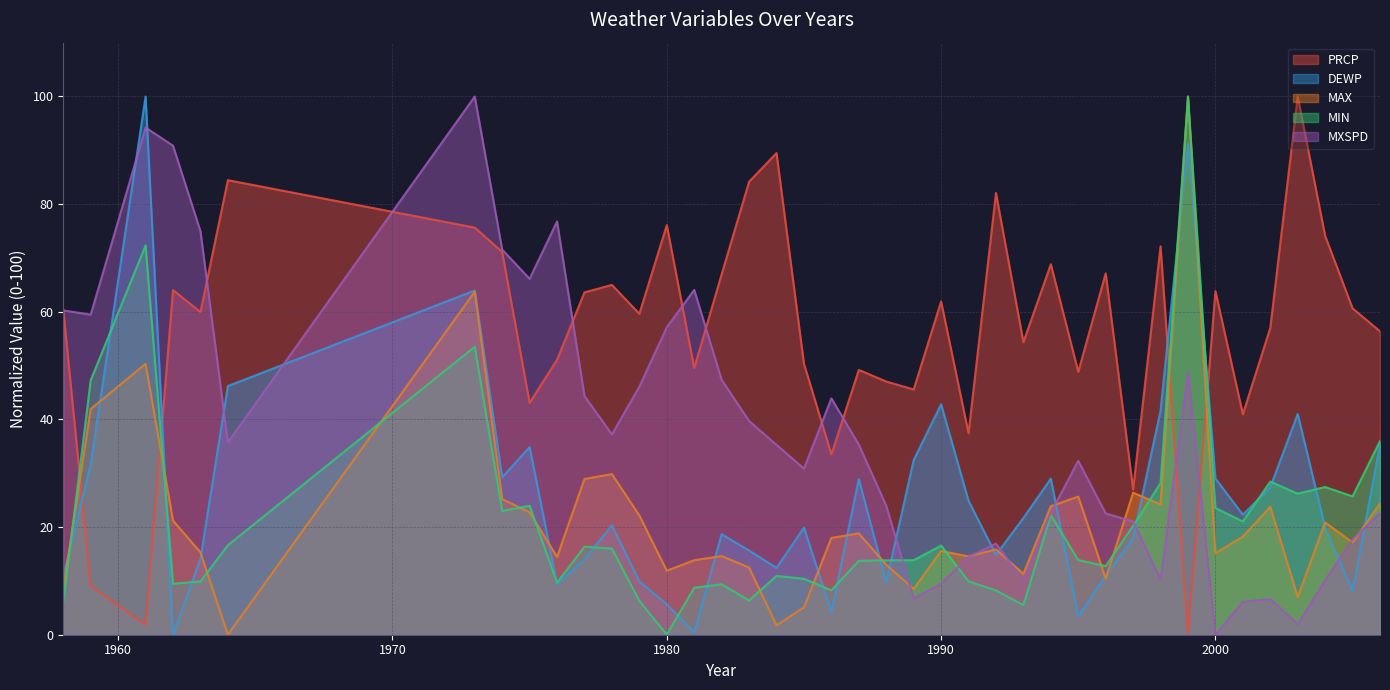

Between which two adjacent categories do DEWP and MAX first intersect?

1958 and 1959